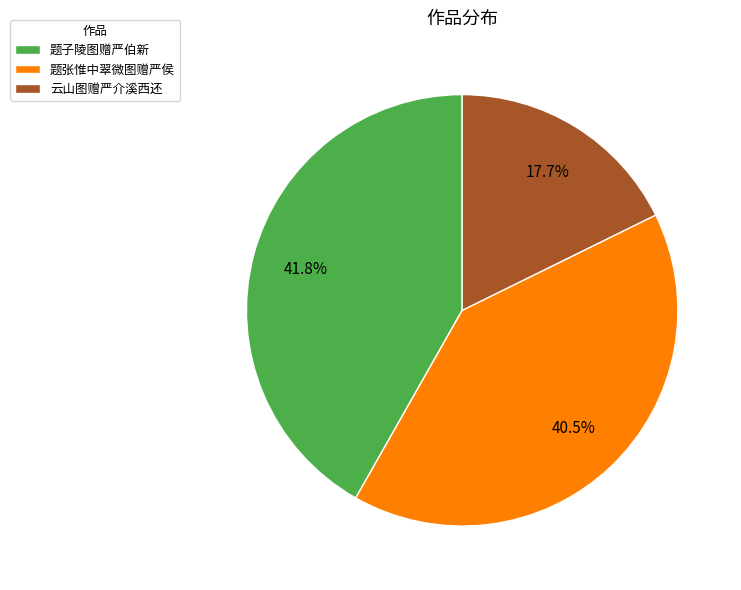

Does any single category account for the majority?

No